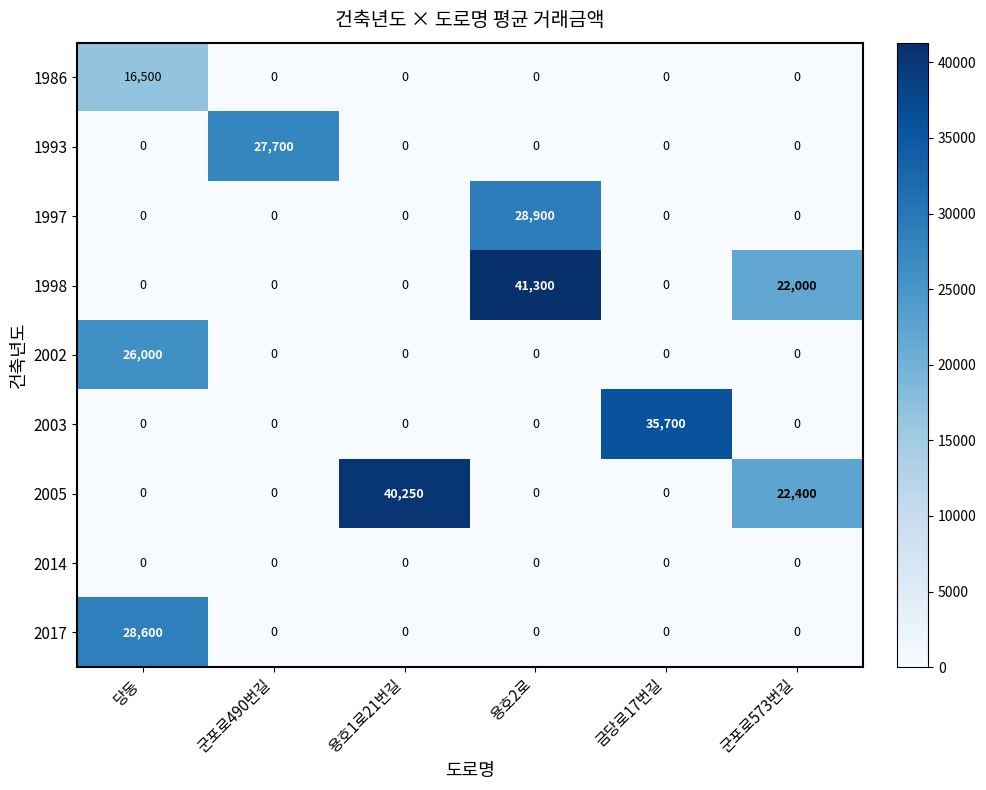

List the series in order of their peak value, highest first.

1998, 2005, 2003, 1997, 2017, 1993, 2002, 1986, 2014